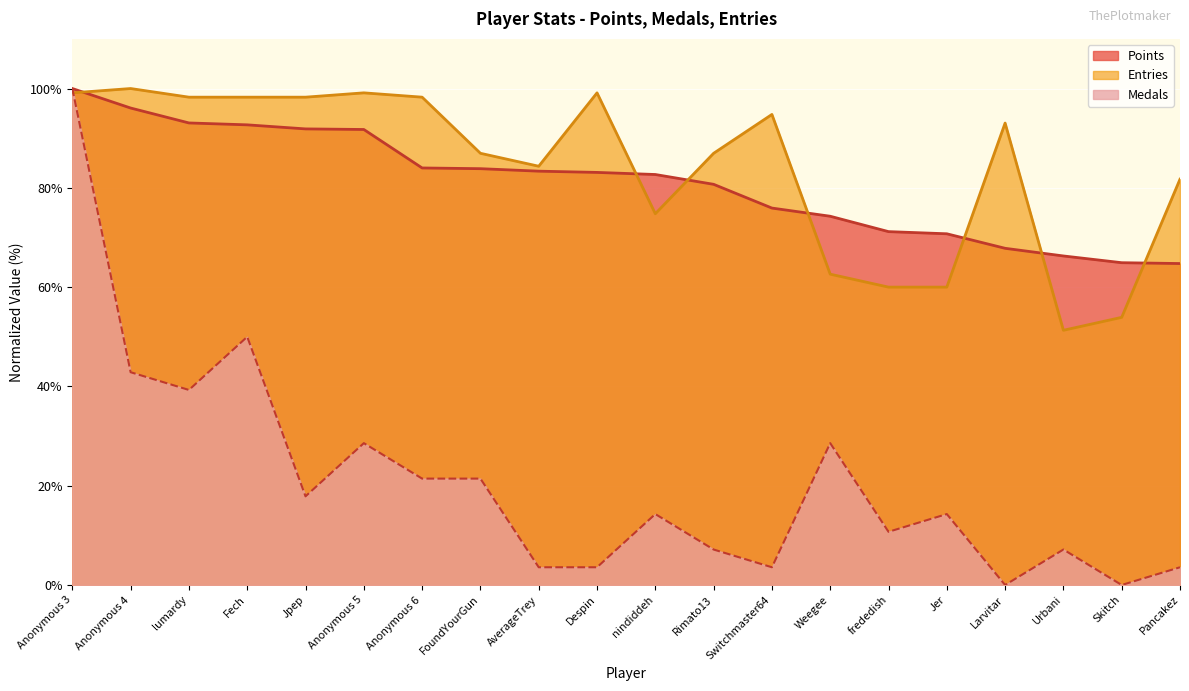

The Medals series shows 6.3 at Despin. True or false?

False